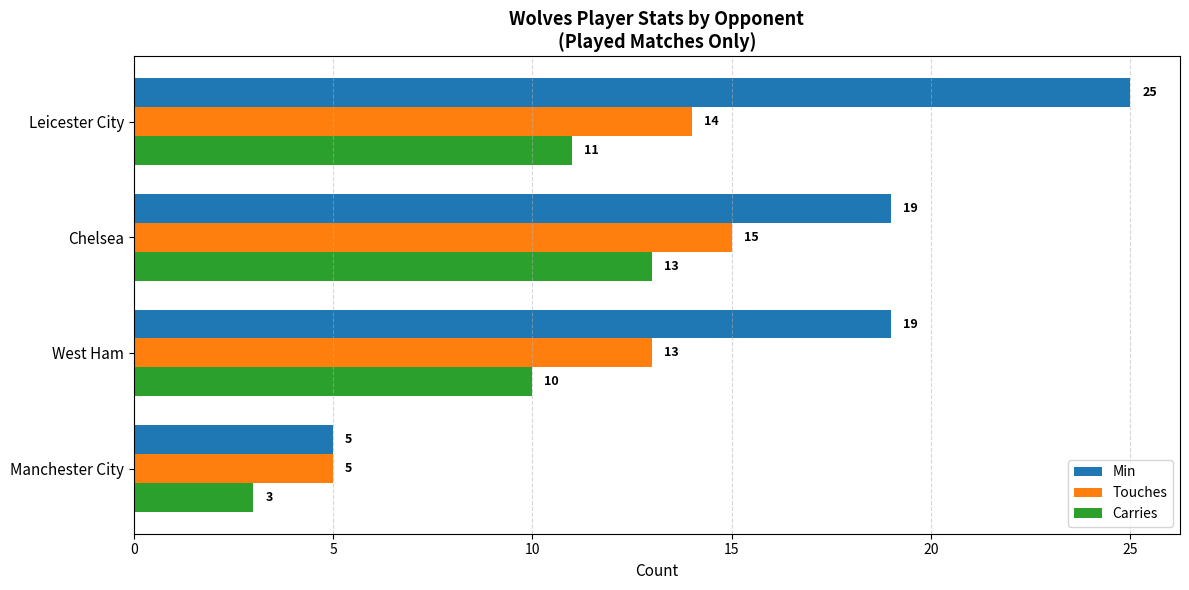

Which series has the widest spread of values?

Min